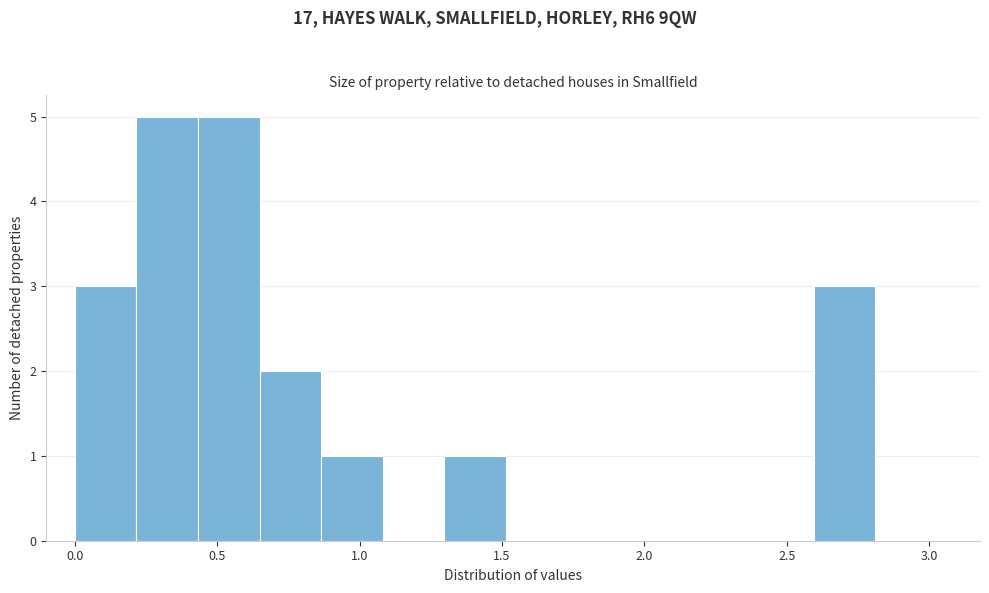

Reading left to right, list every bar in this chart as the range it spans on the x-axis followed by its height. Neither the bar edges nor the heights are printed on the chart, so give them approximately, as read against the axes.

0.00 to 0.20: 3
0.20 to 0.45: 5
0.45 to 0.65: 5
0.65 to 0.85: 2
0.85 to 1.10: 1
1.10 to 1.30: 0
1.30 to 1.50: 1
1.50 to 1.75: 0
1.75 to 1.95: 0
1.95 to 2.15: 0
2.15 to 2.40: 0
2.40 to 2.60: 0
2.60 to 2.80: 3
2.80 to 3.05: 0